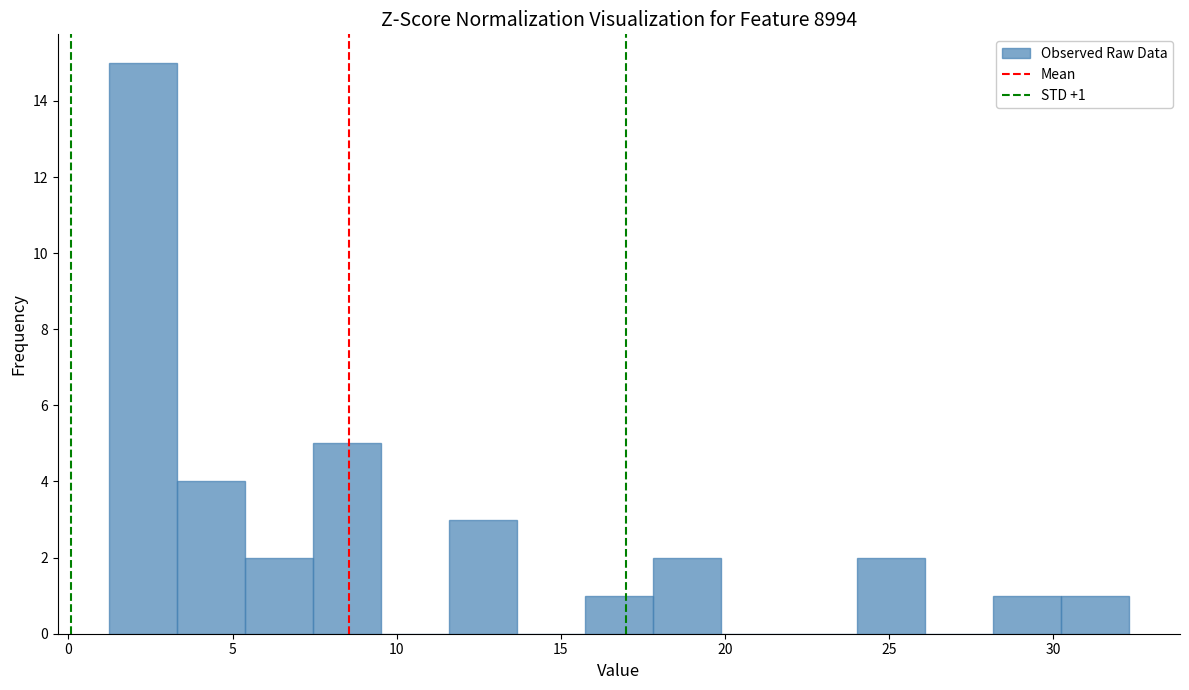

Which range on the x-axis has the tallest bar?

1.0 to 3.5